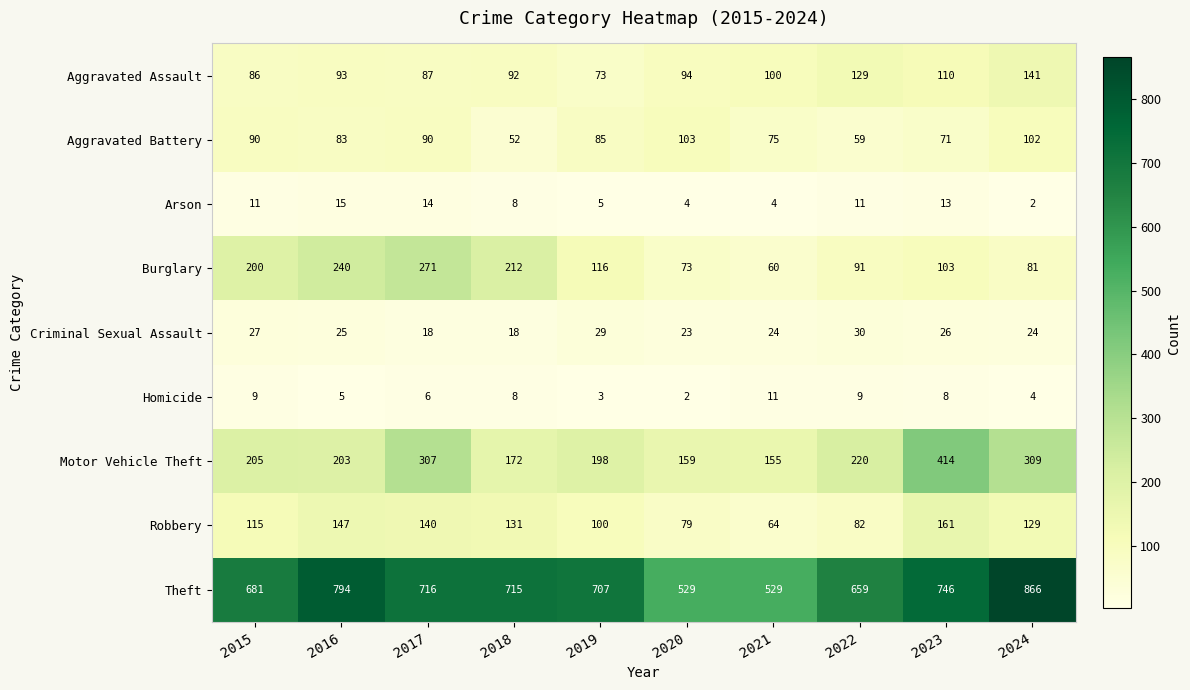

The Aggravated Assault series shows 133 at 2020. True or false?

False